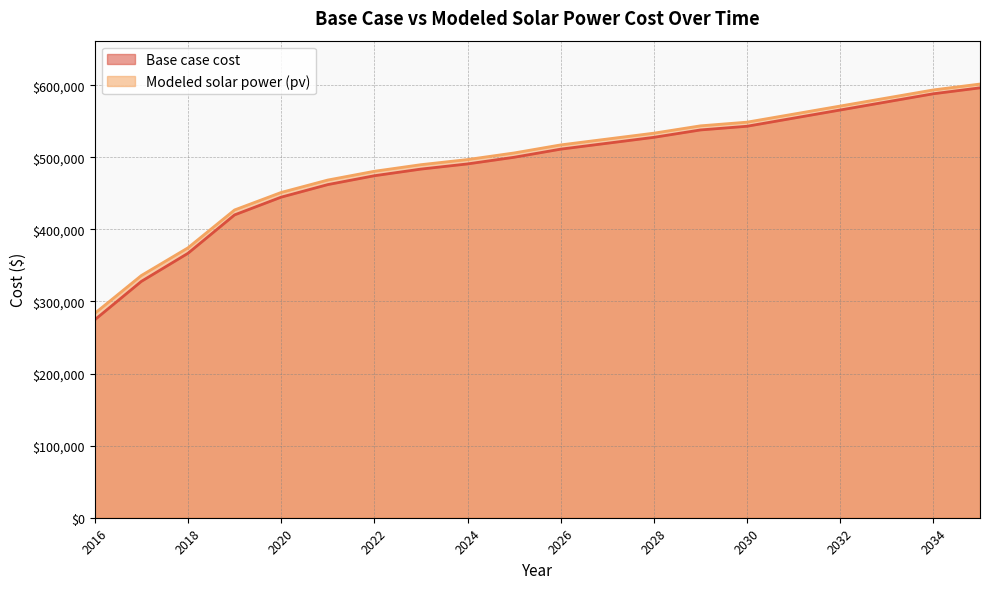

What is the sum of the Modeled solar power (pv) values at 2018 and 2026?

891548.1